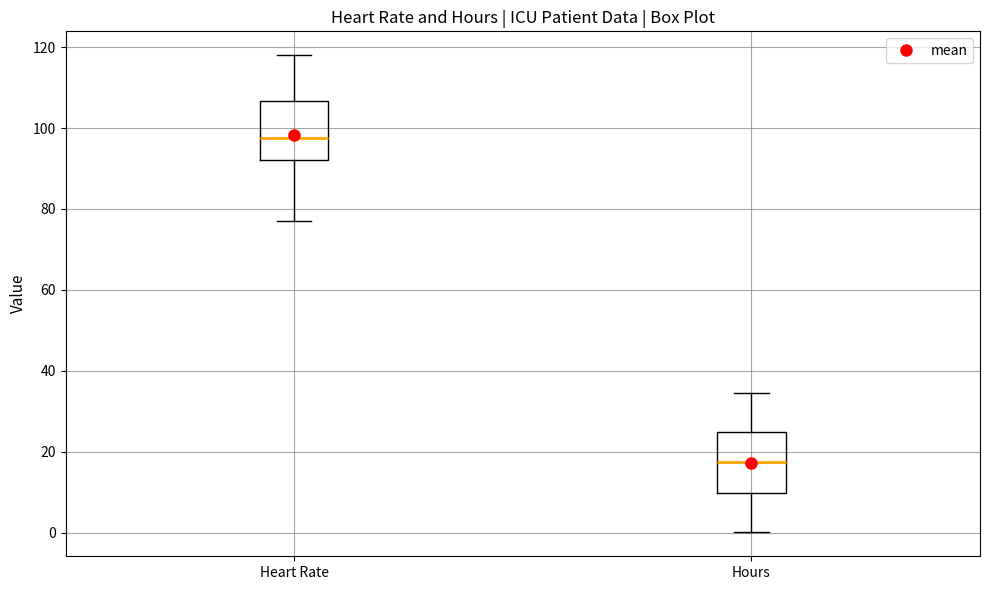

Reading left to right, transcribe this box plot: for each box, give where its median line is, the range the box spans, and where its two whiskers end, as read against the y-axis. The values are not printed on the chart, so give them approximately, as read against the axis.

Heart Rate: median 98, box 92 to 106, whiskers 78 to 118
Hours: median 18, box 10 to 24, whiskers 0 to 34